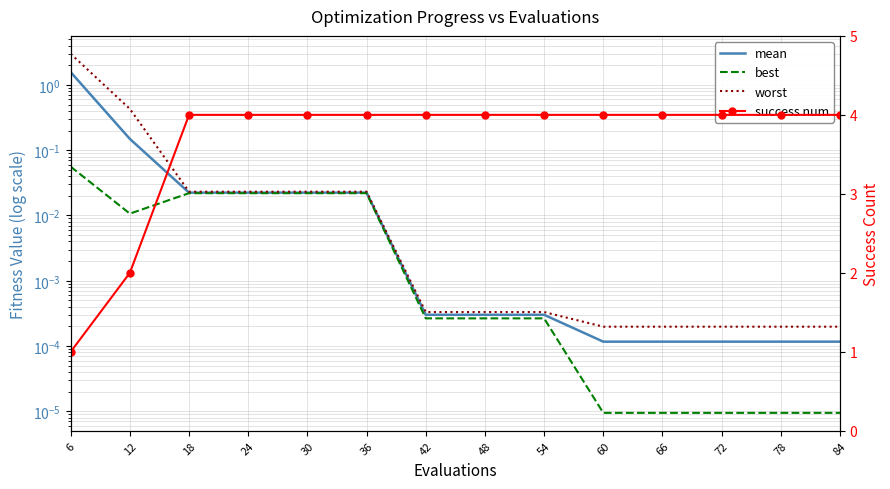

The success num series shows 5.8 at 54. True or false?

False